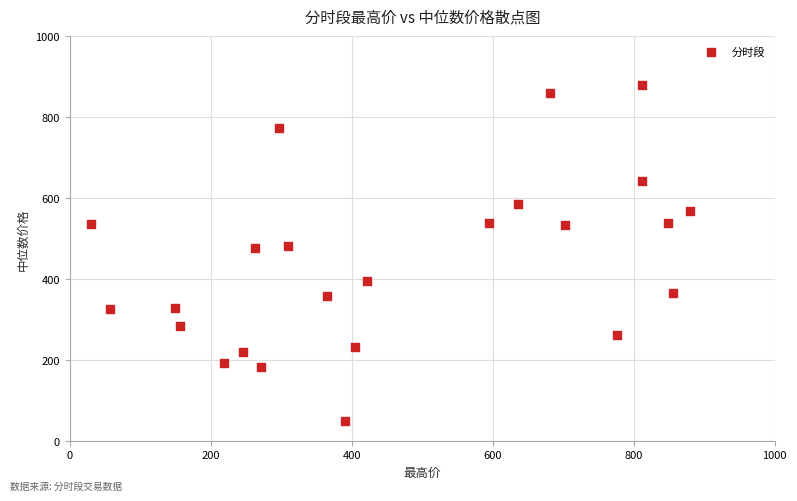

What is the range of X values (max minus min)?

849.4